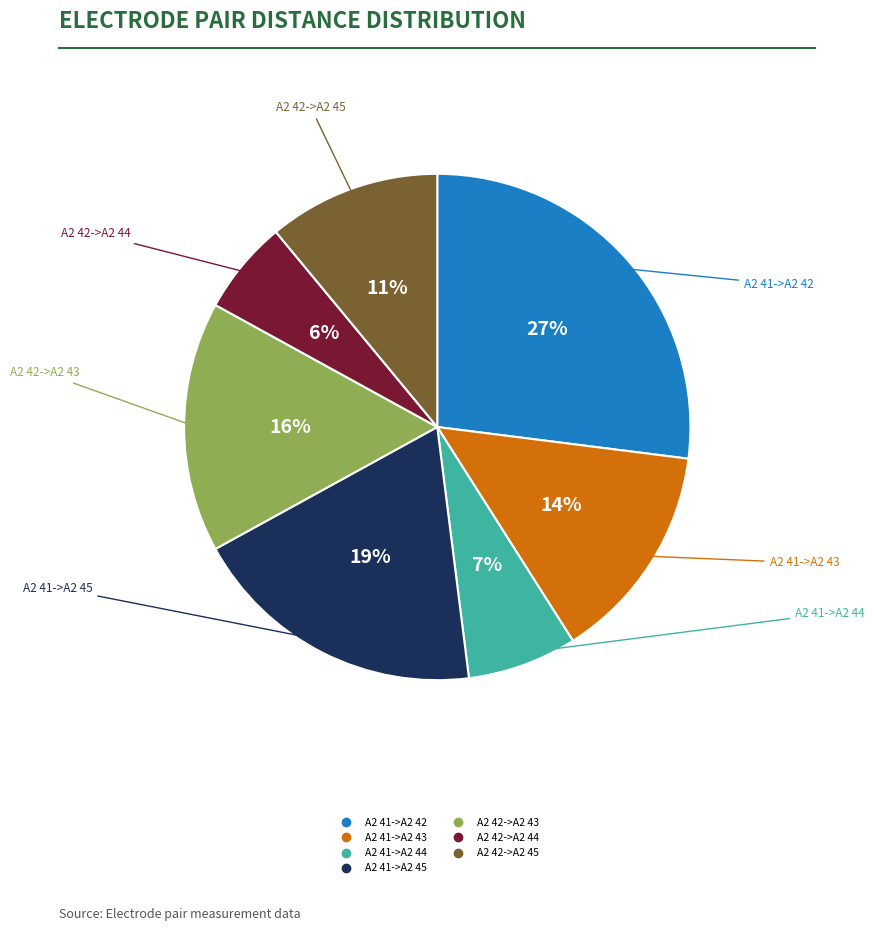

How many segments does this pie chart have?

7